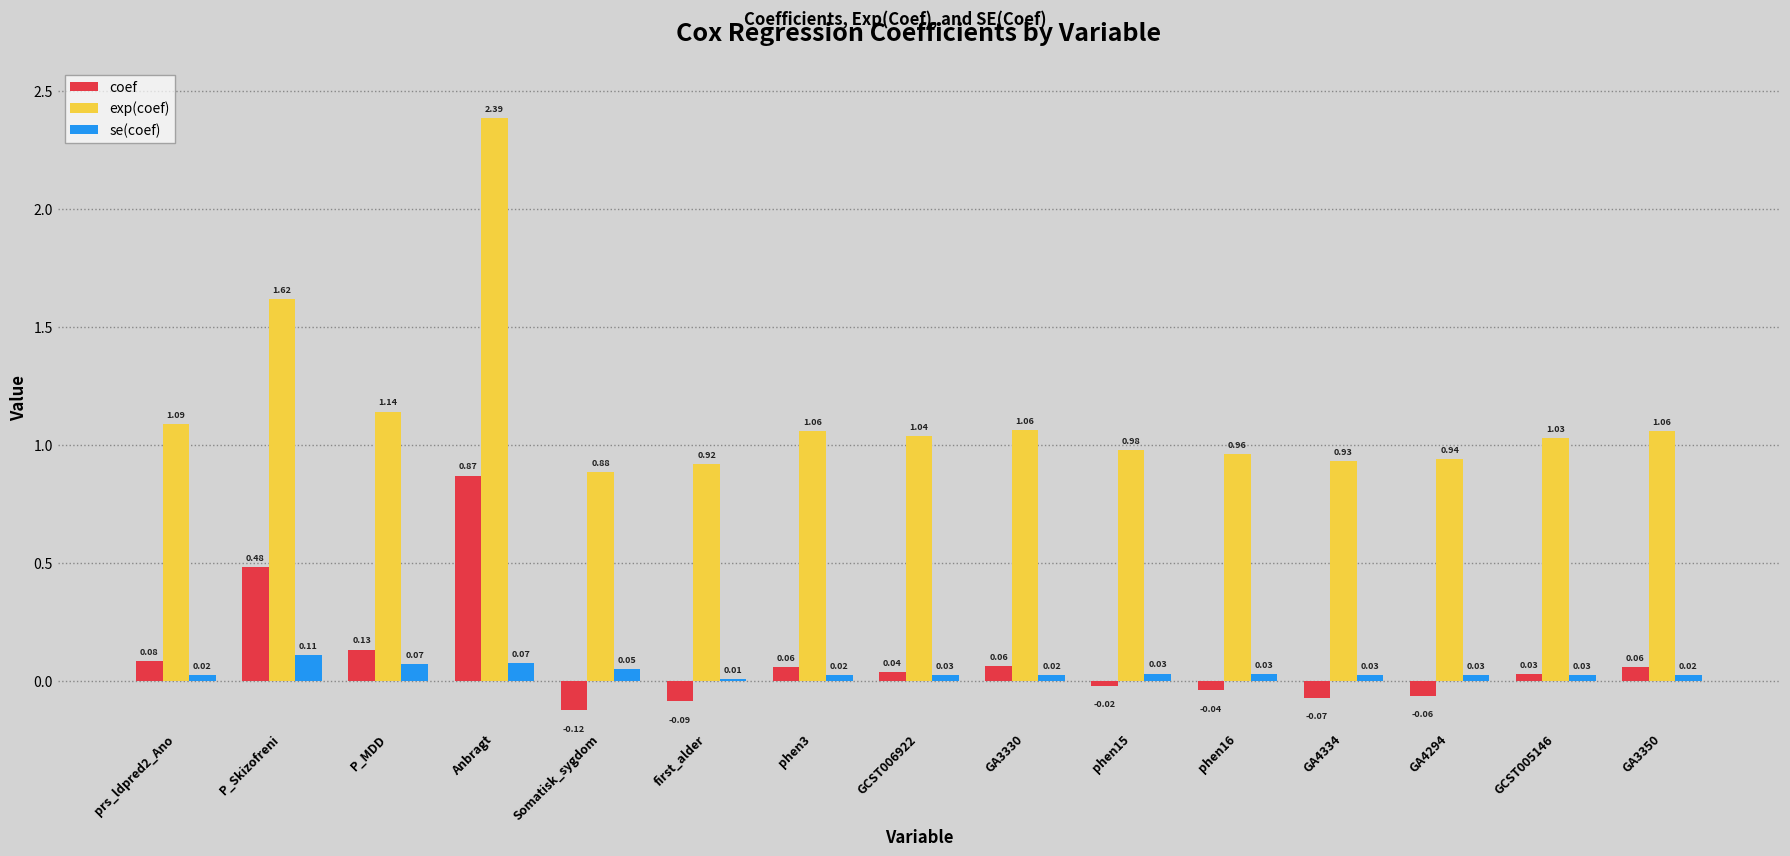

What is the sum of all se(coef) values?

0.6